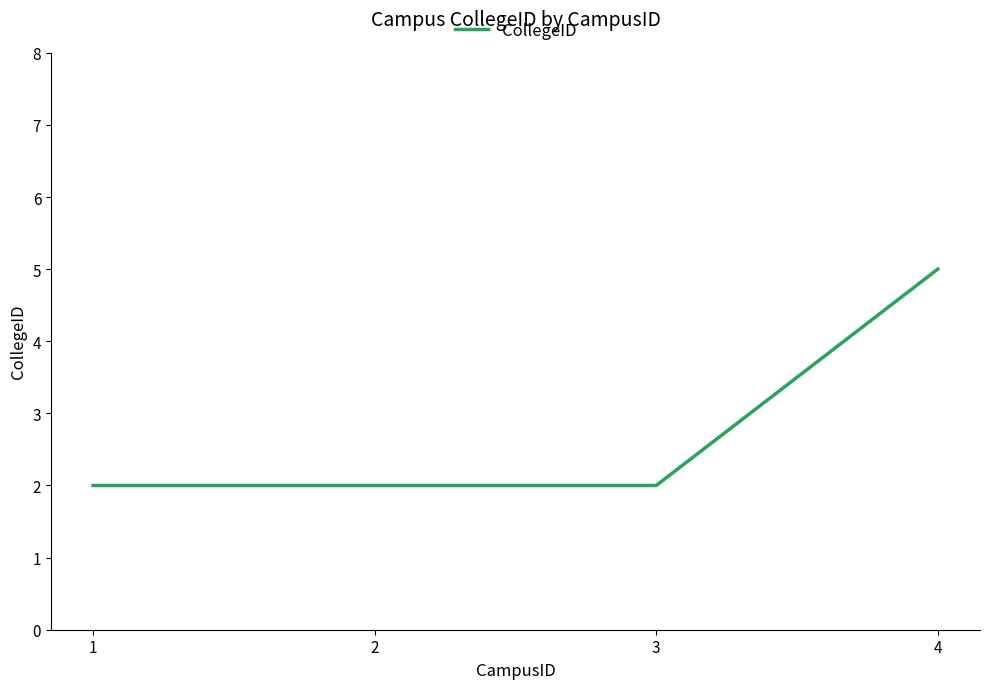

Reading left to right, transcribe all the data shown in this chart.

2	2	2	5